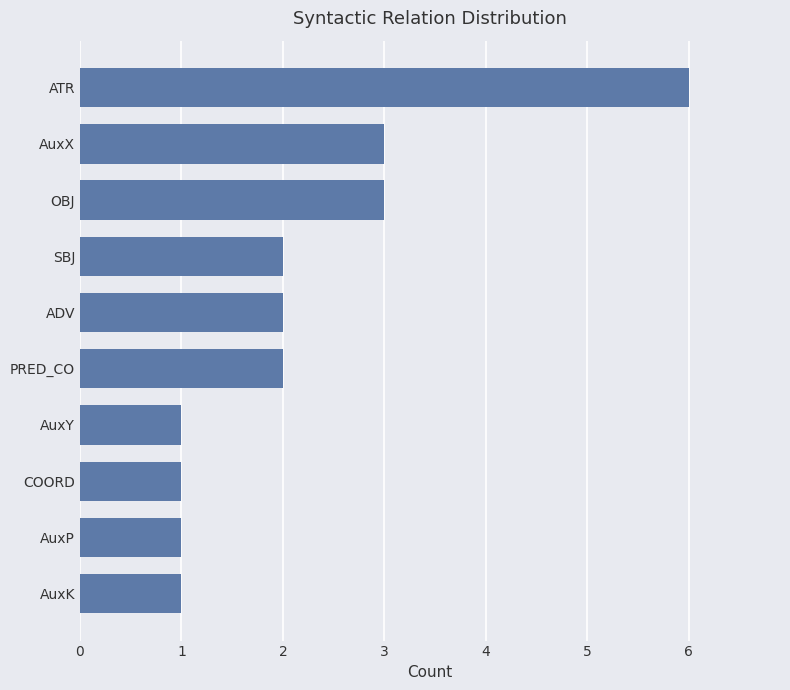

How many values are between 1 and 3?

9